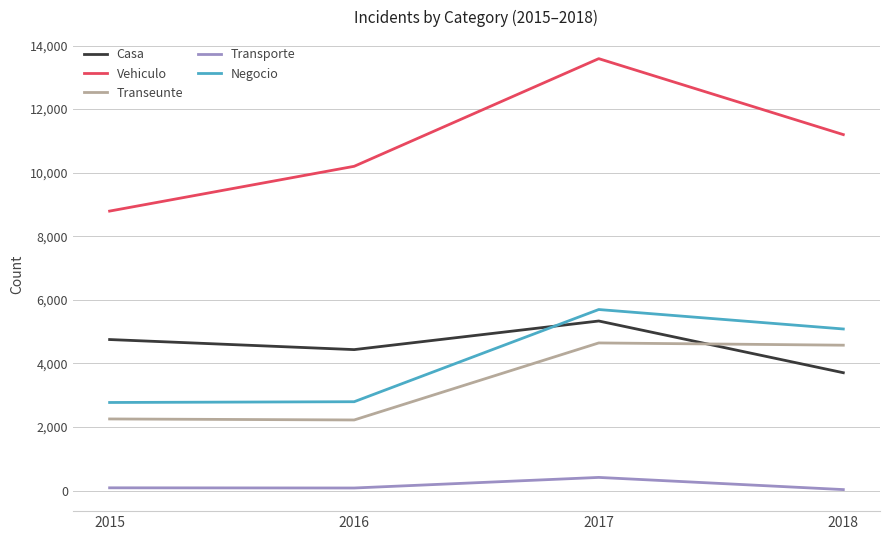

What is the highest value of the Vehiculo series?

13588